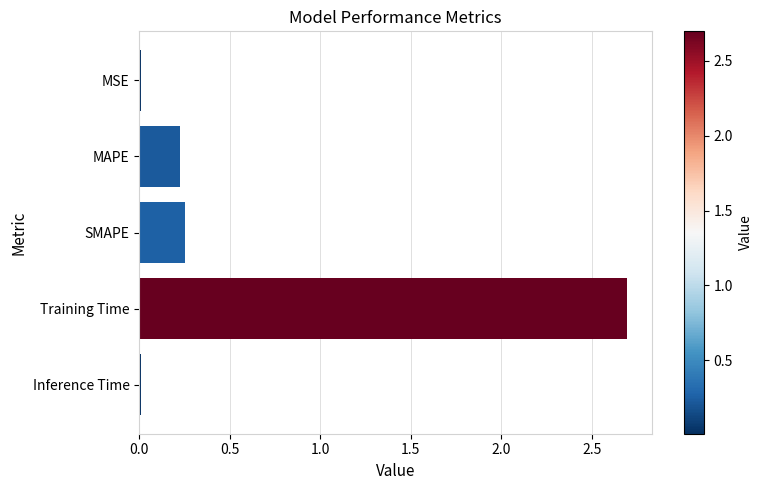

The value at Training Time is 2.7. True or false?

True